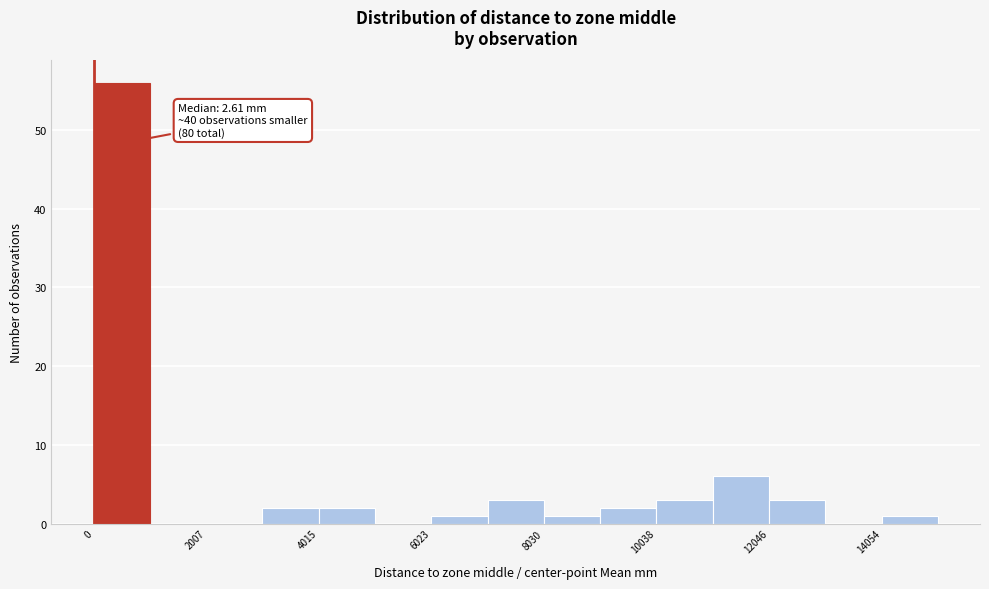

Read against the x-axis, roughly where is the centre of the tallest bar?

500